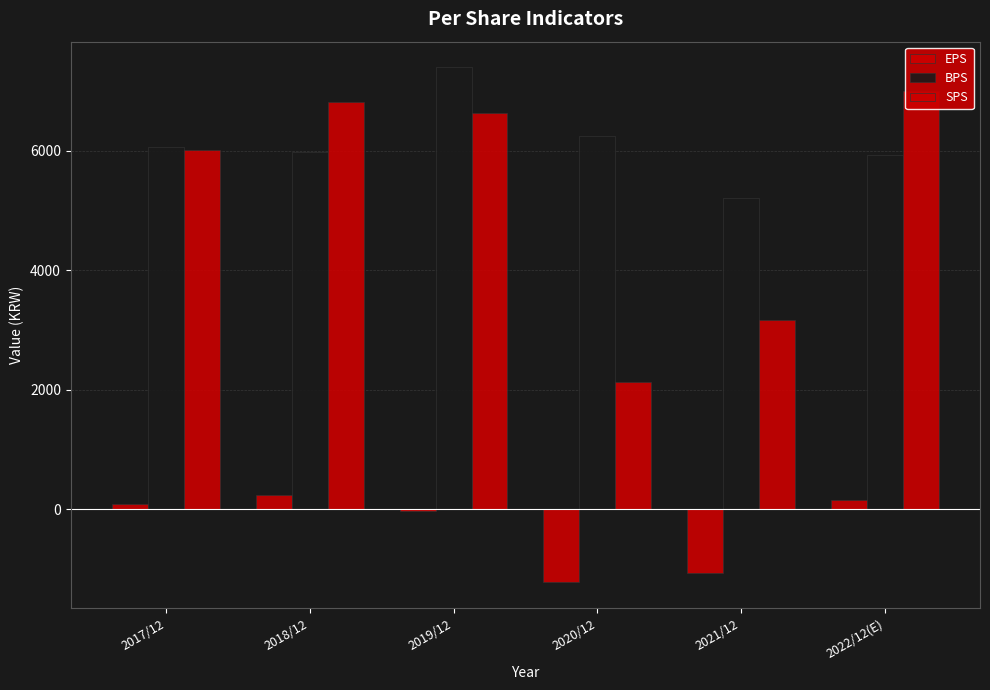

Which series changed the most between 2018/12 and 2020/12?

SPS